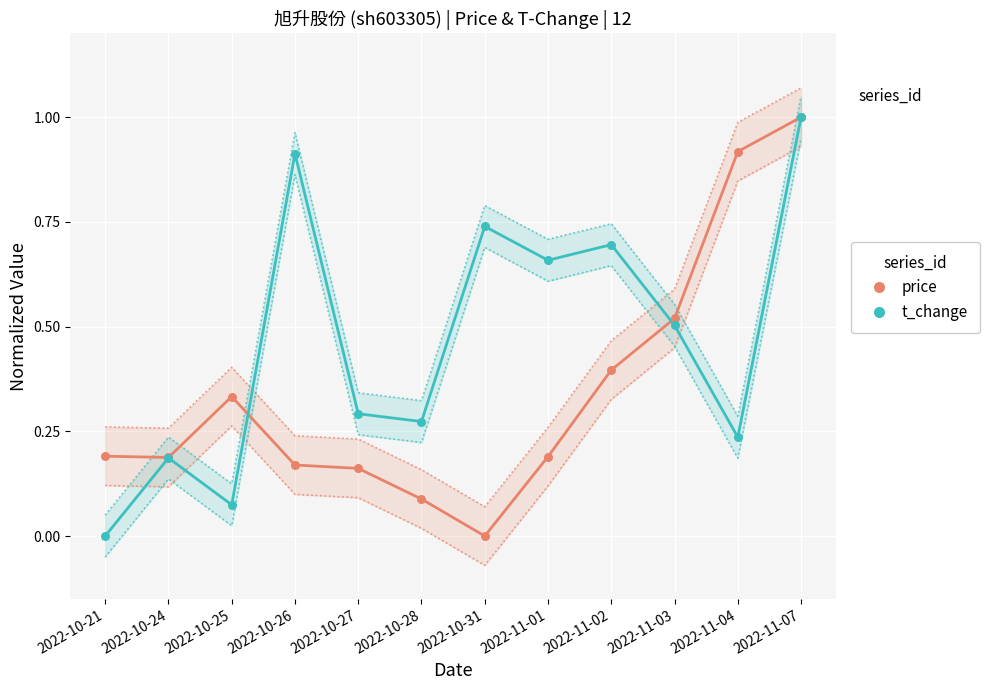

At which category is the sum across all series the highest?

2022-11-07